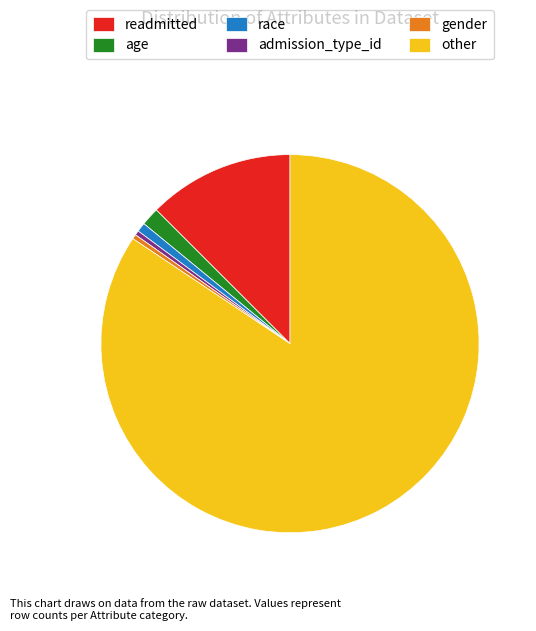

Count the number of slices in the pie.

6